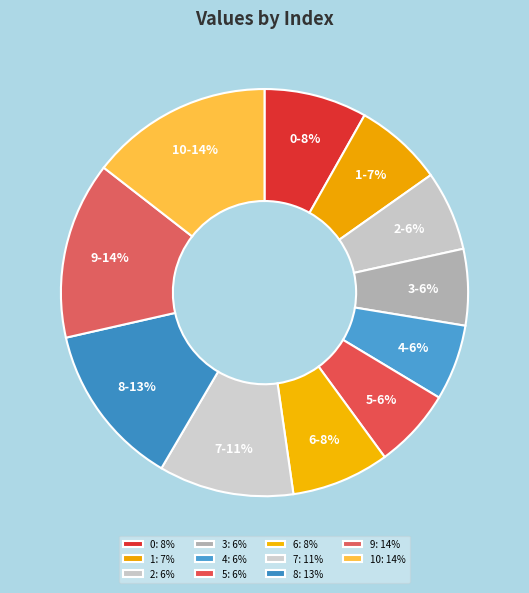

What percentage is the 2 slice, to the nearest percent?

6%